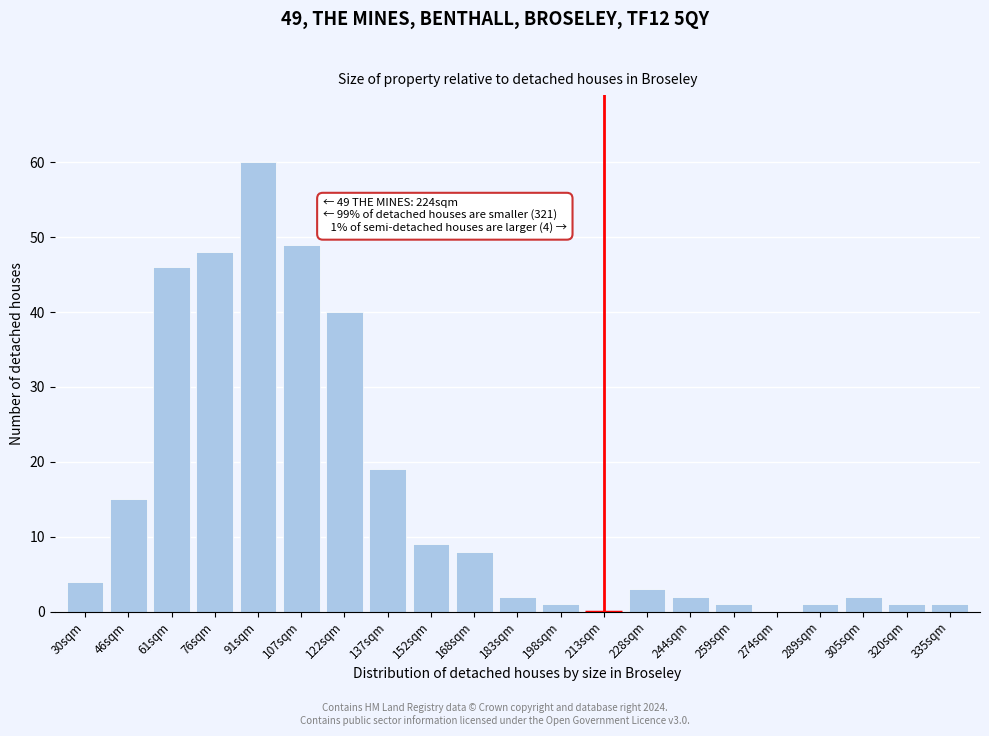

Reading right to left, what are all the values shown in this chart?

335sqm=1	320sqm=1	305sqm=2	289sqm=1	274sqm=0	259sqm=1	244sqm=2	228sqm=3	213sqm=0	198sqm=1	183sqm=2	168sqm=8	152sqm=9	137sqm=19	122sqm=40	107sqm=49	91sqm=60	76sqm=48	61sqm=46	46sqm=15	30sqm=4